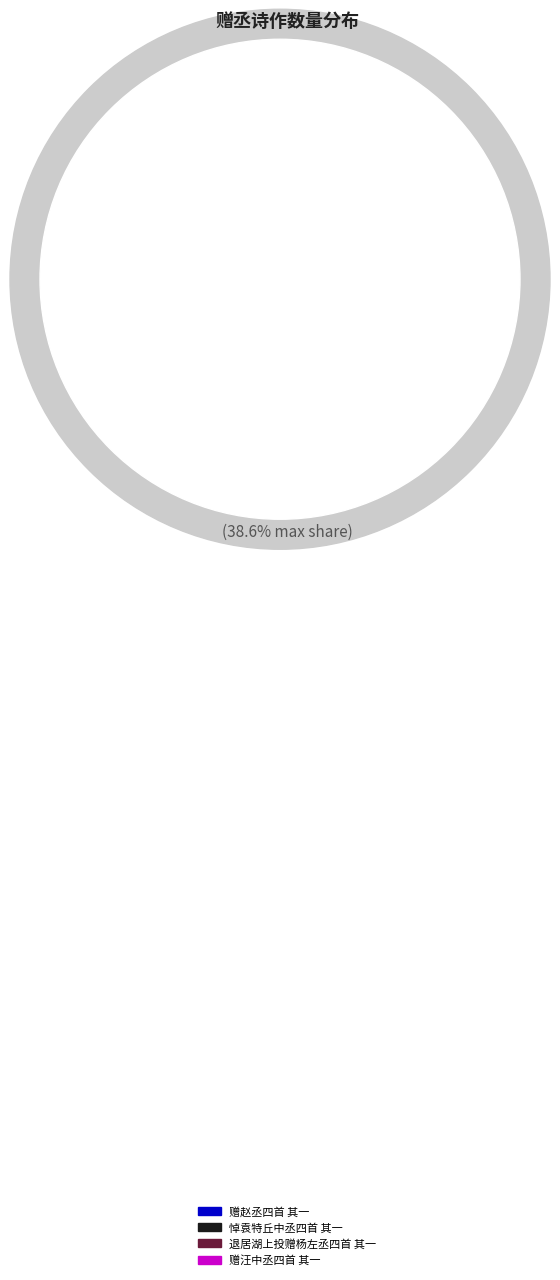

Approximately how many times larger is the value at 悼袁特丘中丞四首 其一 compared to 赠赵丞四首 其一?

0.5